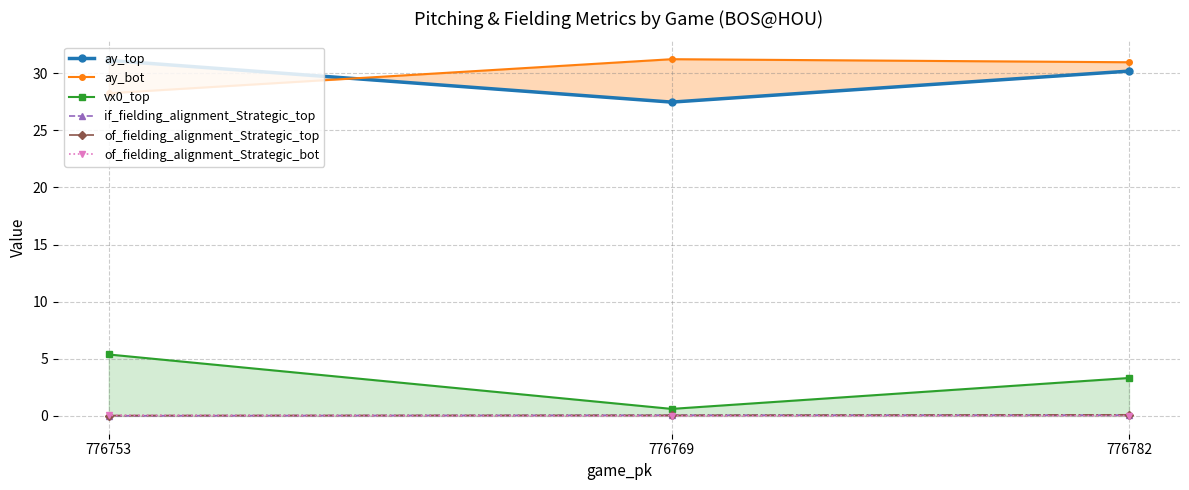

Reading left to right, what are all the values shown in this chart?

ay_top: 776782=30.2	776769=27.5	776753=31.1
ay_bot: 776782=31.0	776769=31.2	776753=28.3
vx0_top: 776782=3.3	776769=0.6	776753=5.4
if_fielding_alignment_Strategic_top: 776782=0.1	776769=0.1	776753=0.0
of_fielding_alignment_Strategic_top: 776782=0.1	776769=0.1	776753=0.0
of_fielding_alignment_Strategic_bot: 776782=0.0	776769=0.0	776753=0.1